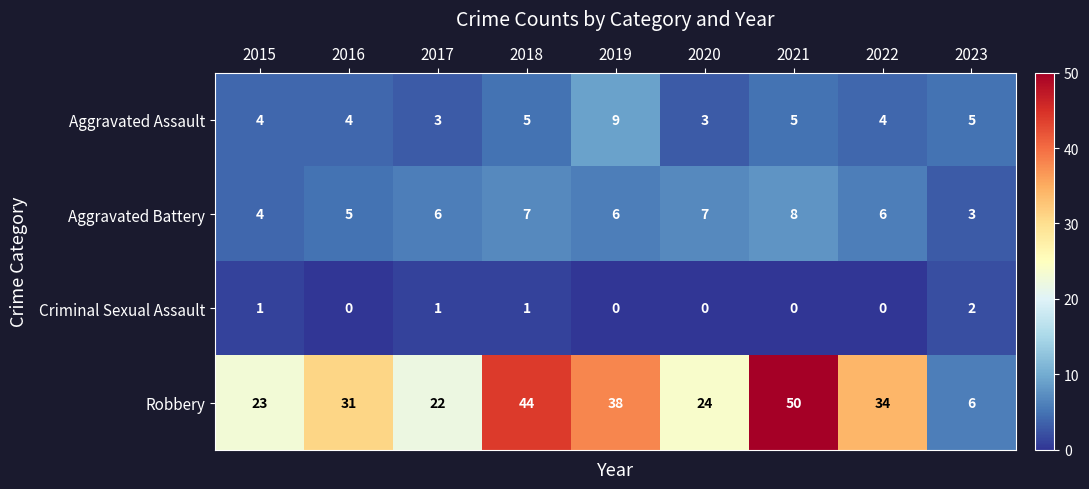

Which series changed the most between 2016 and 2023?

Robbery